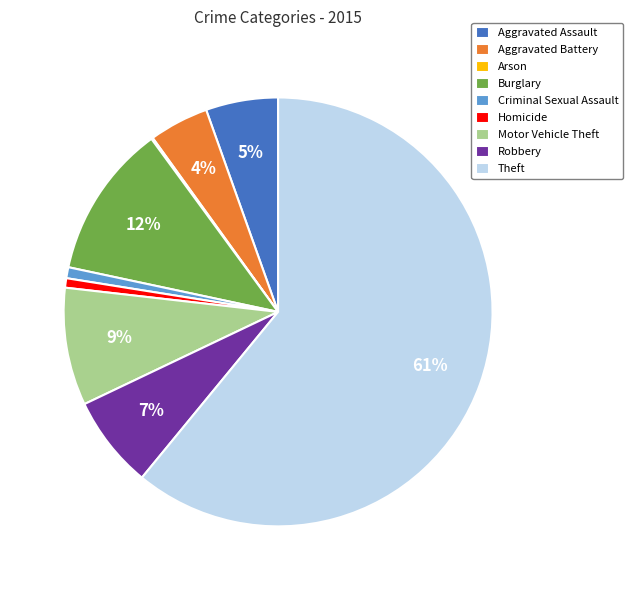

Which slice represents more than half of the pie?

Theft